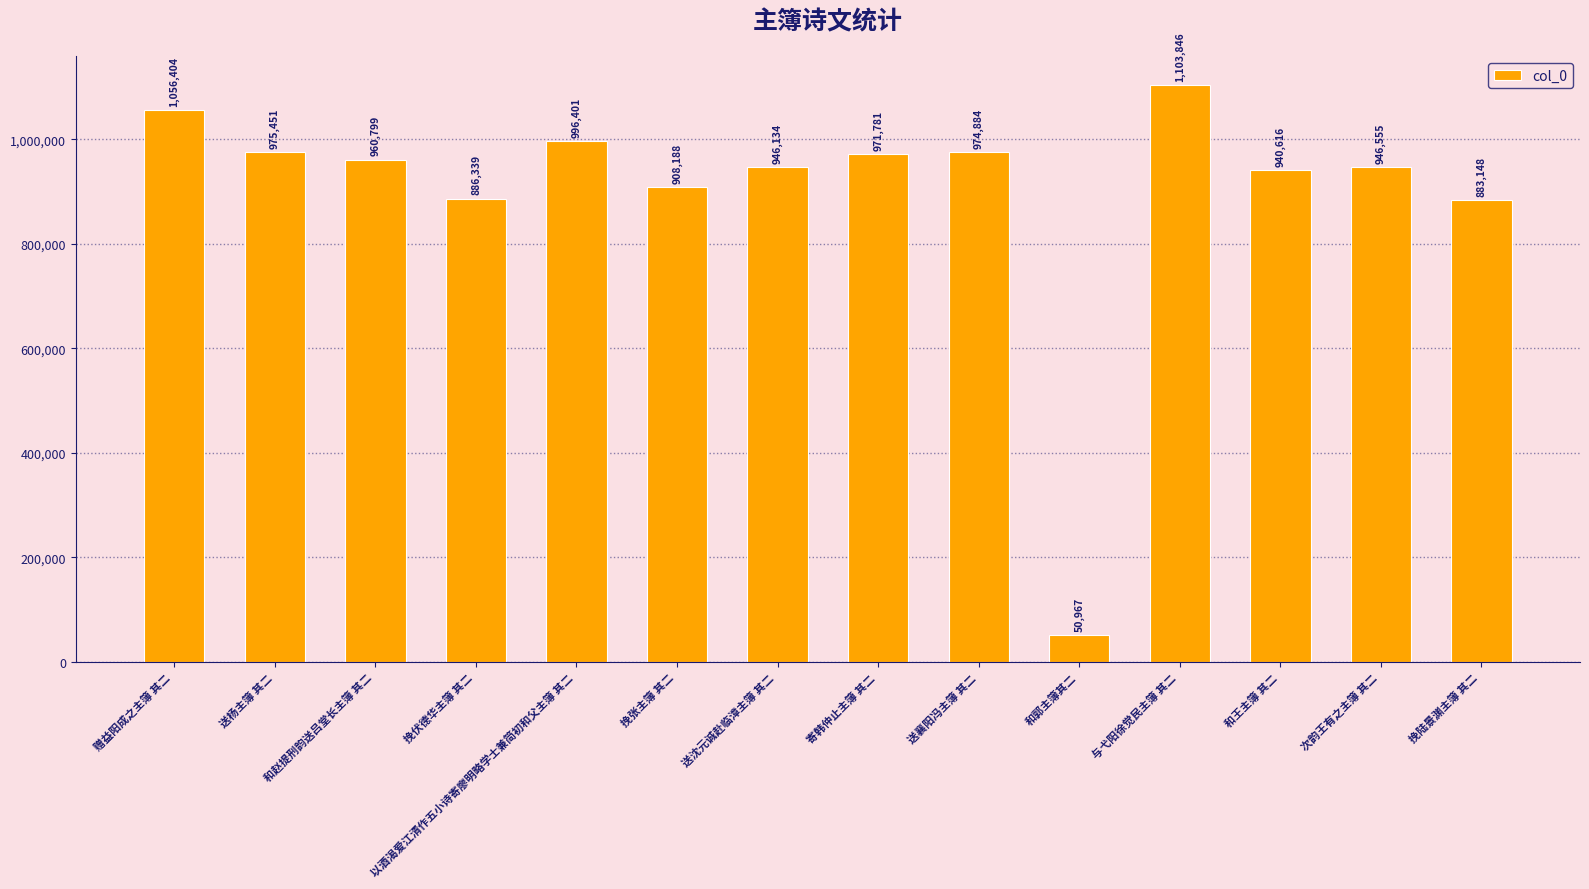

What position from the left is 与弋阳徐觉民主簿 其二?

11